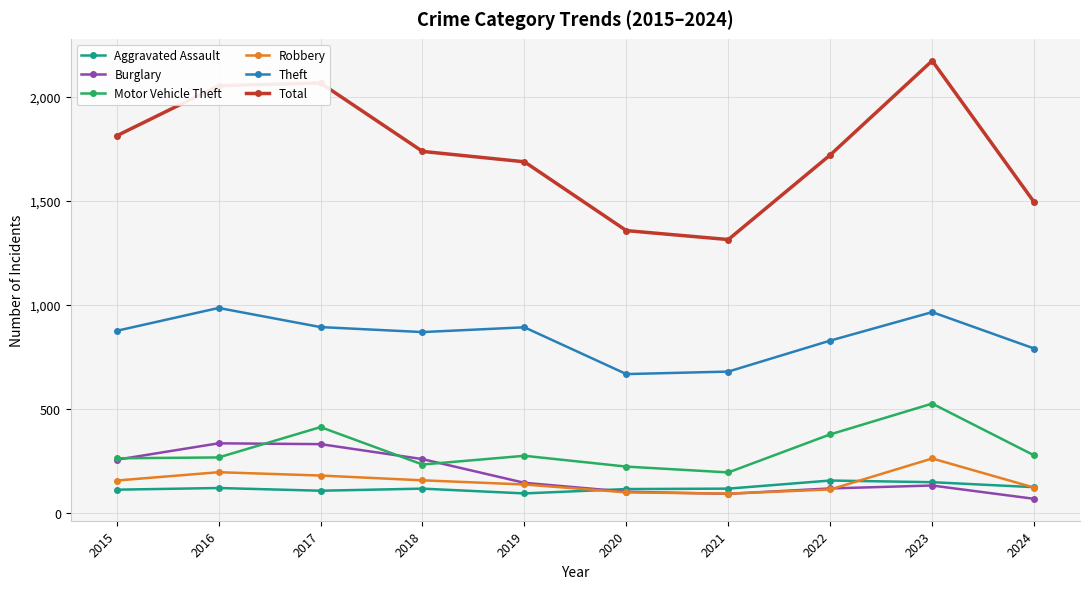

What is the spread (max minus min) of values at 2018?

1622